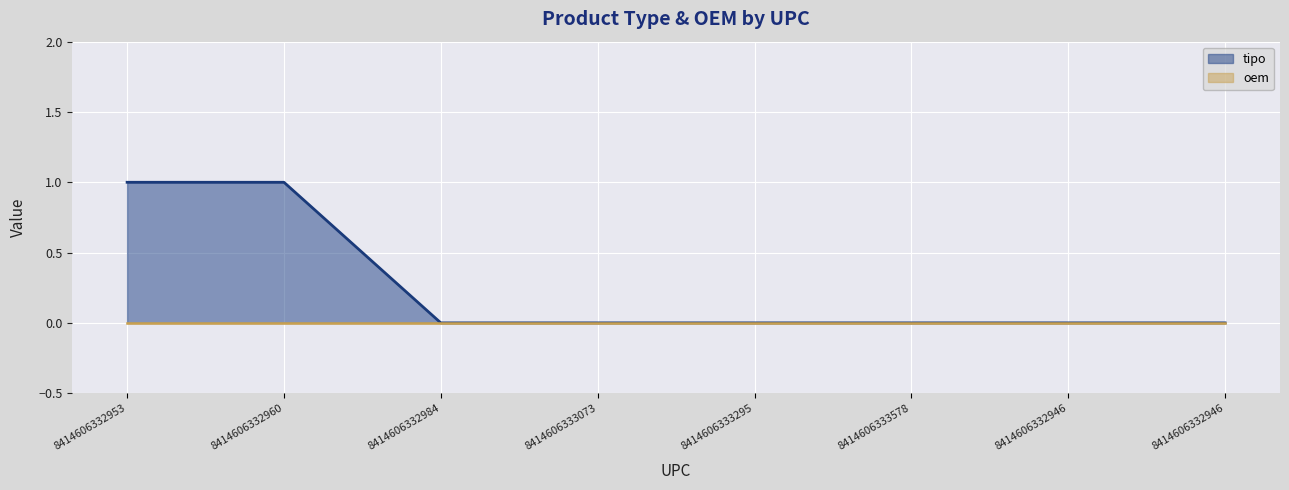

The value at 8414606332946 is 1. True or false?

False